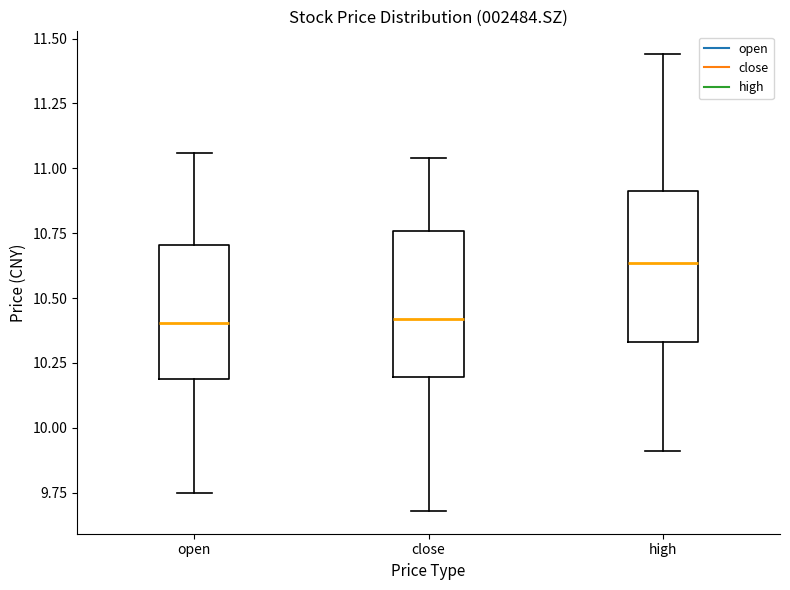

Where does the median line of the box for open sit on the y-axis? The values are not printed on the chart, so give them approximately, as read against the axis.

10.40